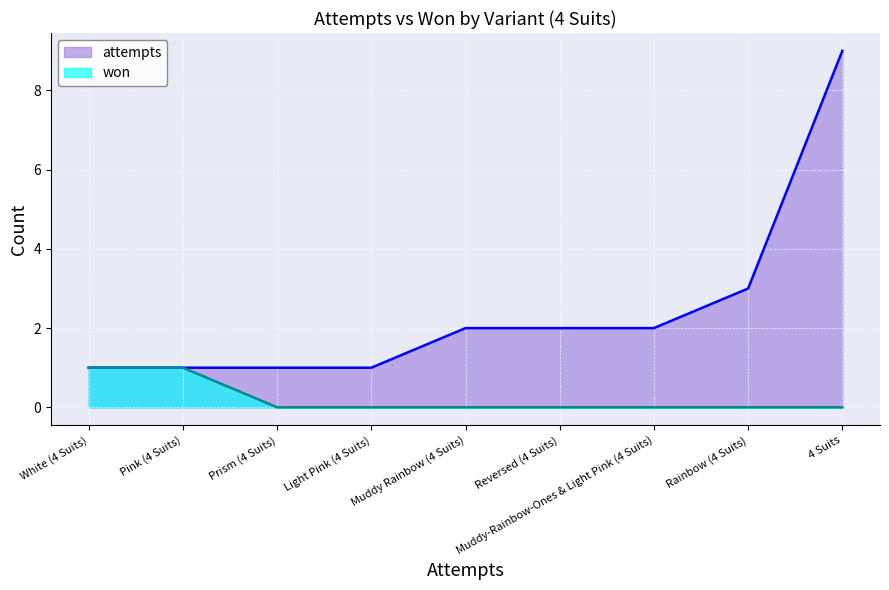

At which label is attempts closest to 5?

Rainbow (4 Suits)